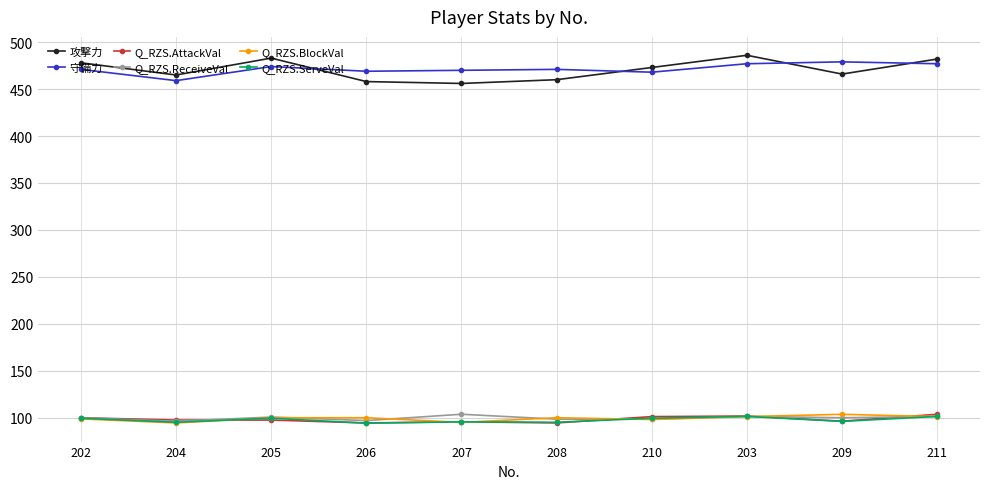

What is the difference between the highest and lowest values at 206?

374.8